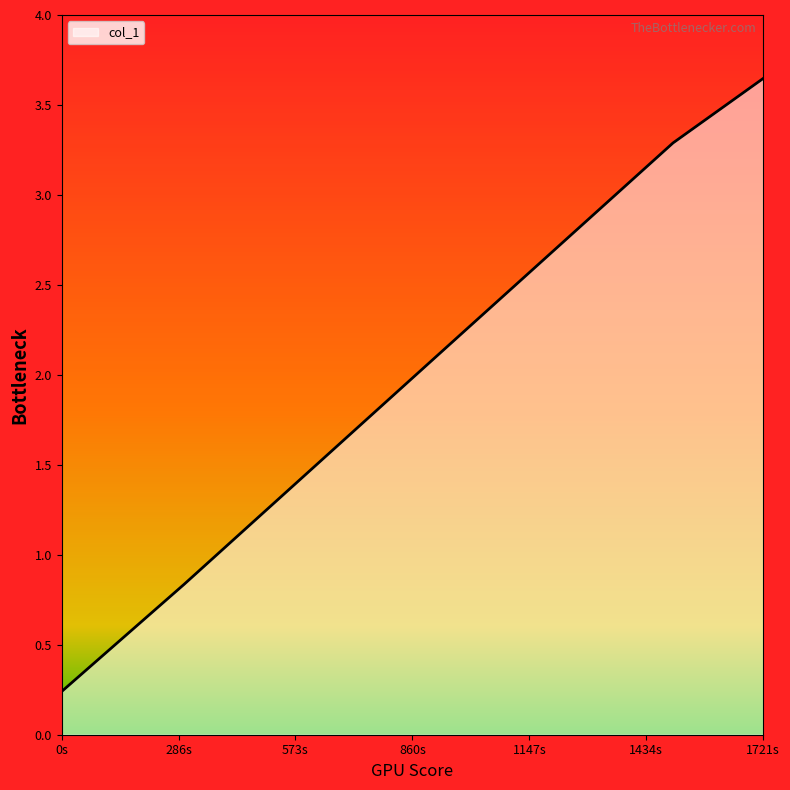

What is the difference between the maximum and minimum values?

3.4